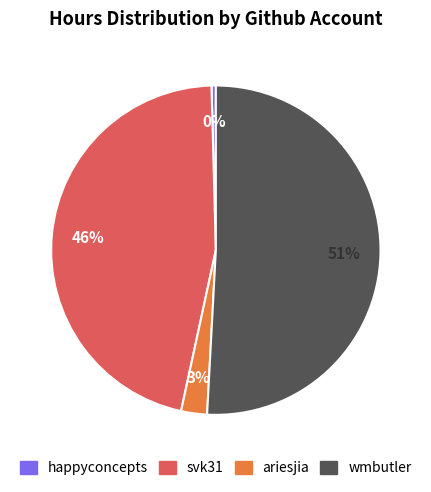

Rank the categories by value from lowest to highest.

happyconcepts, ariesjia, svk31, wmbutler